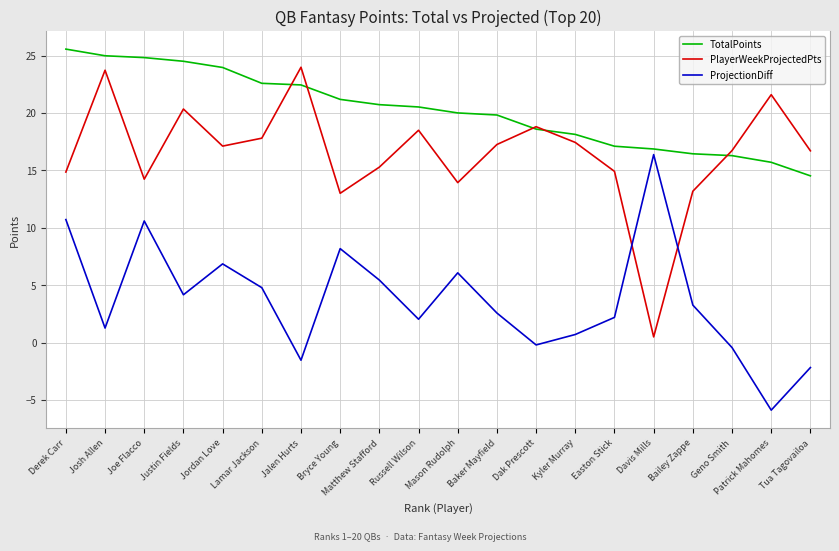

Is it true that TotalPoints equals 34.0 at Jordan Love?

False